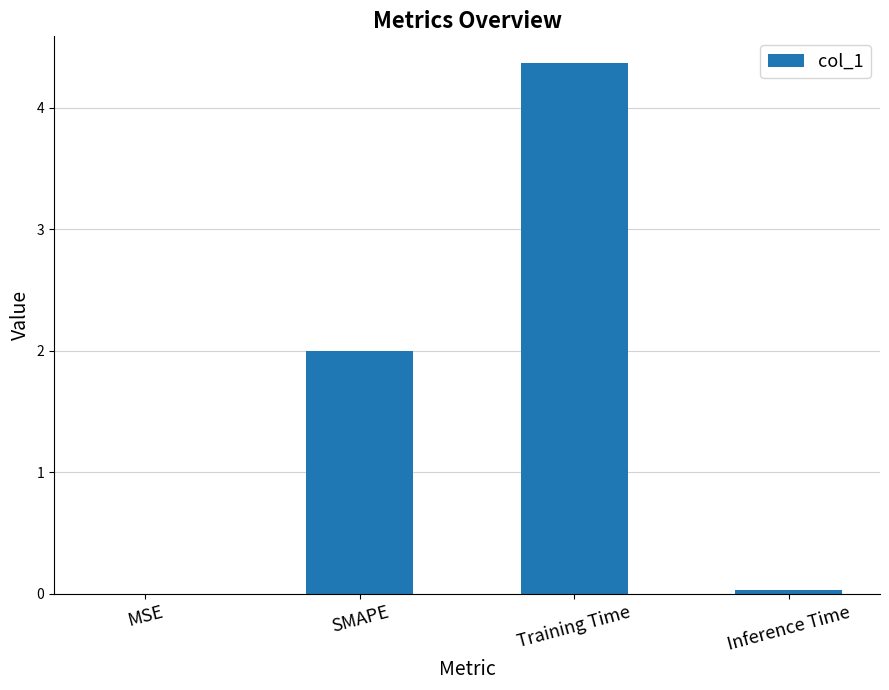

What is the average value?

1.6